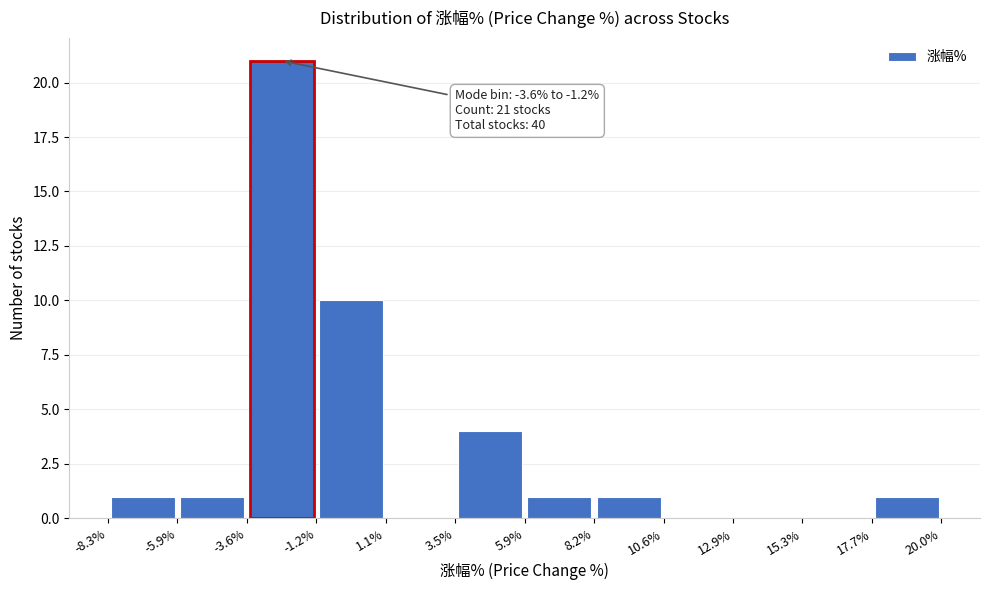

Which range on the x-axis has the tallest bar?

-3.6% to -1.2%